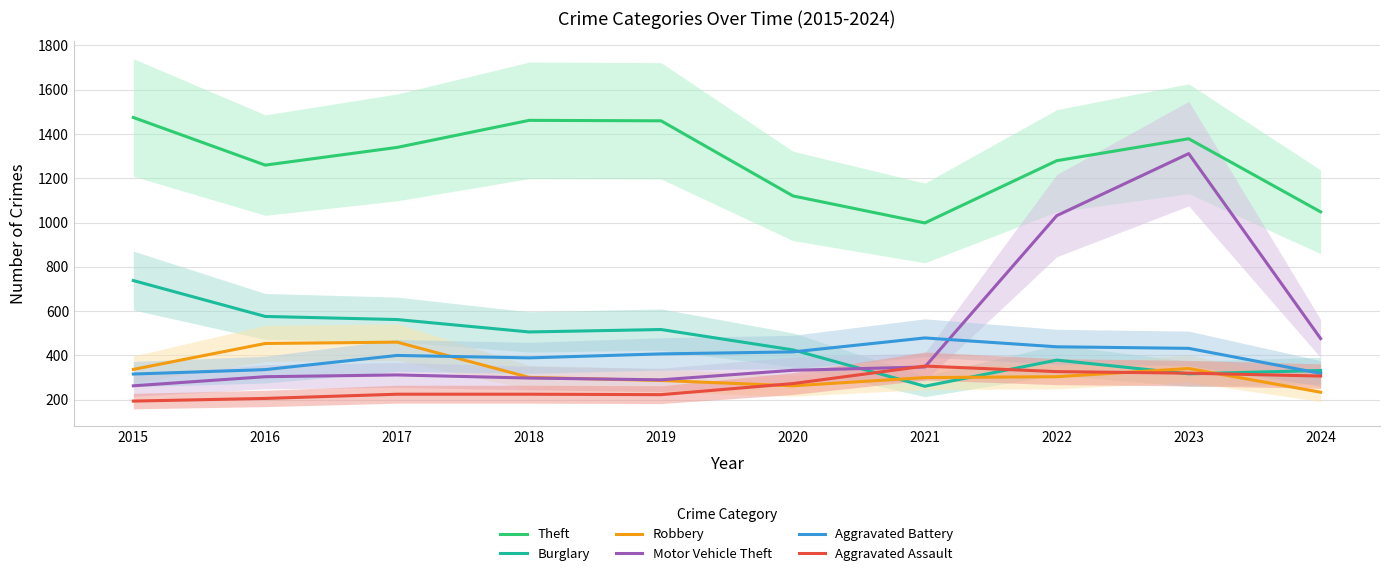

Reading left to right, transcribe all the data shown in this chart.

Theft: 2015=1474	2016=1259	2017=1339	2018=1461	2019=1459	2020=1120	2021=998	2022=1279	2023=1378	2024=1048
Burglary: 2015=738	2016=576	2017=562	2018=506	2019=517	2020=425	2021=261	2022=379	2023=317	2024=332
Robbery: 2015=337	2016=454	2017=460	2018=301	2019=287	2020=263	2021=300	2022=304	2023=341	2024=234
Motor Vehicle Theft: 2015=263	2016=304	2017=312	2018=298	2019=290	2020=333	2021=348	2022=1031	2023=1311	2024=476
Aggravated Battery: 2015=316	2016=336	2017=400	2018=389	2019=407	2020=416	2021=479	2022=439	2023=432	2024=319
Aggravated Assault: 2015=194	2016=206	2017=225	2018=225	2019=223	2020=273	2021=352	2022=327	2023=320	2024=307